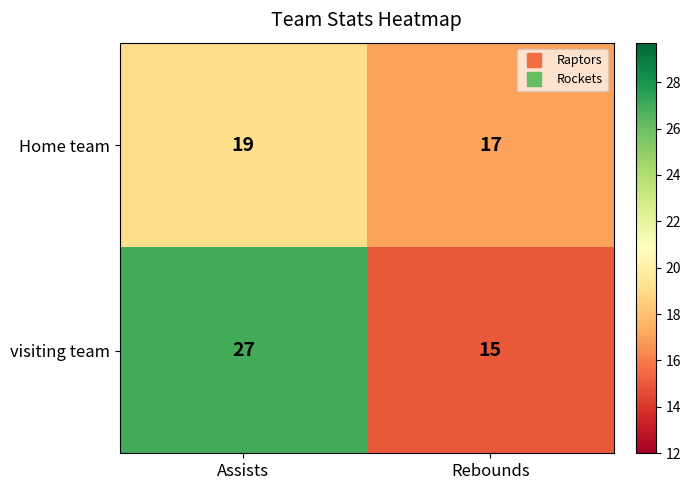

What value does the Home team series have at Rebounds?

17